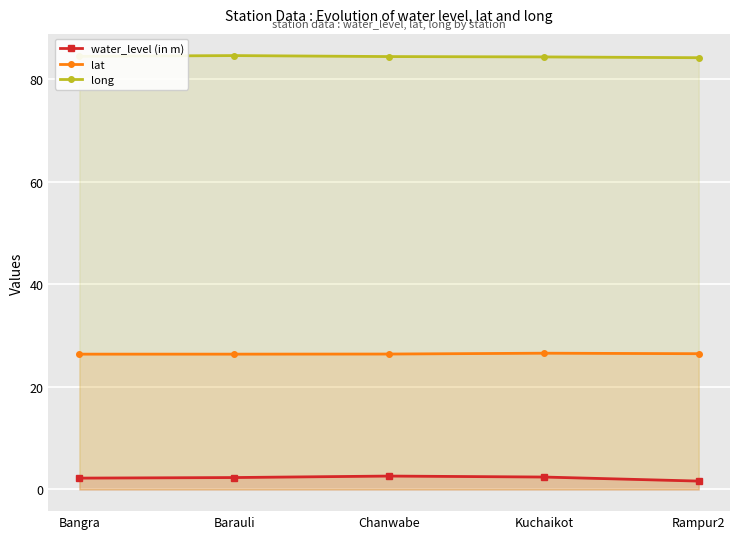

What are all the series names shown in the legend?

water_level (in m), lat, long